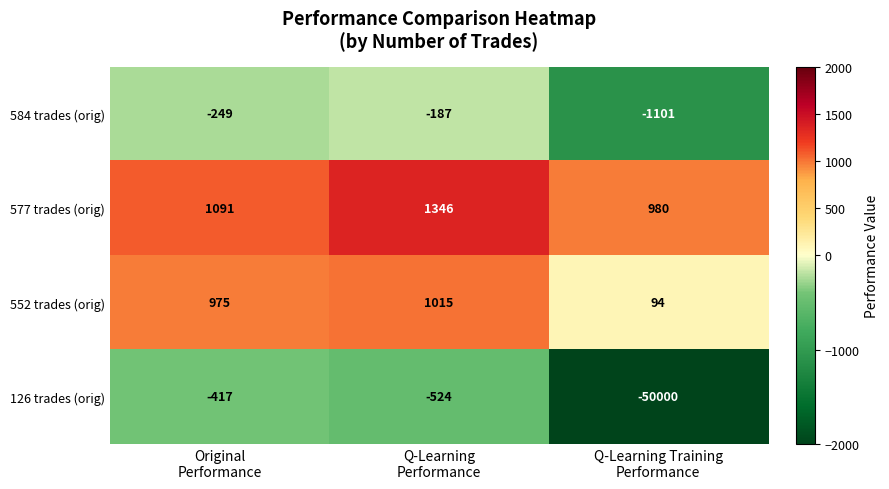

Reading left to right, transcribe all the data shown in this chart.

584 trades (orig): -249	-187	-1101
577 trades (orig): 1091	1346	980
552 trades (orig): 975	1015	94
126 trades (orig): -417	-524	-50000